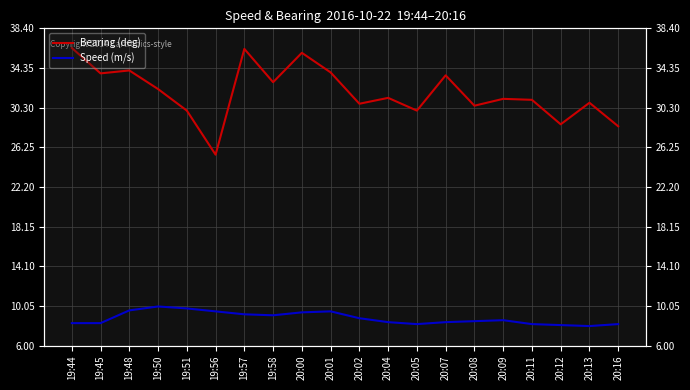

Rank the series by their average value, from lowest to highest.

Speed (m/s), Bearing (deg)